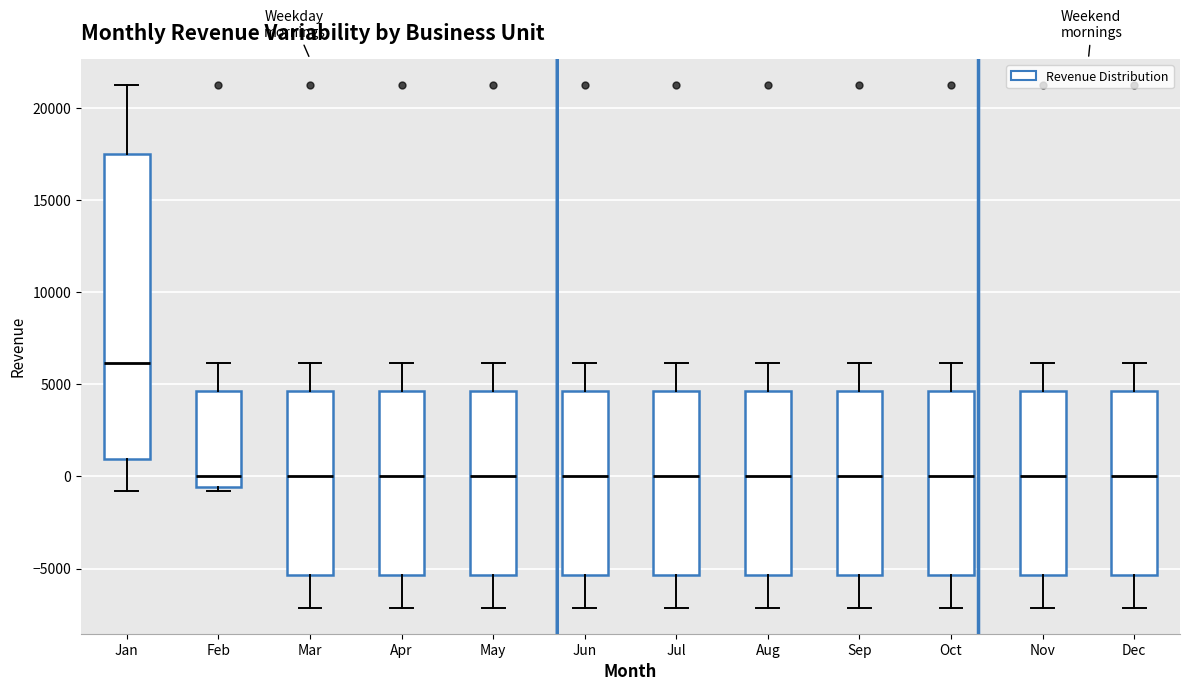

Where does the median line of the box for Feb sit on the y-axis? The values are not printed on the chart, so give them approximately, as read against the axis.

0